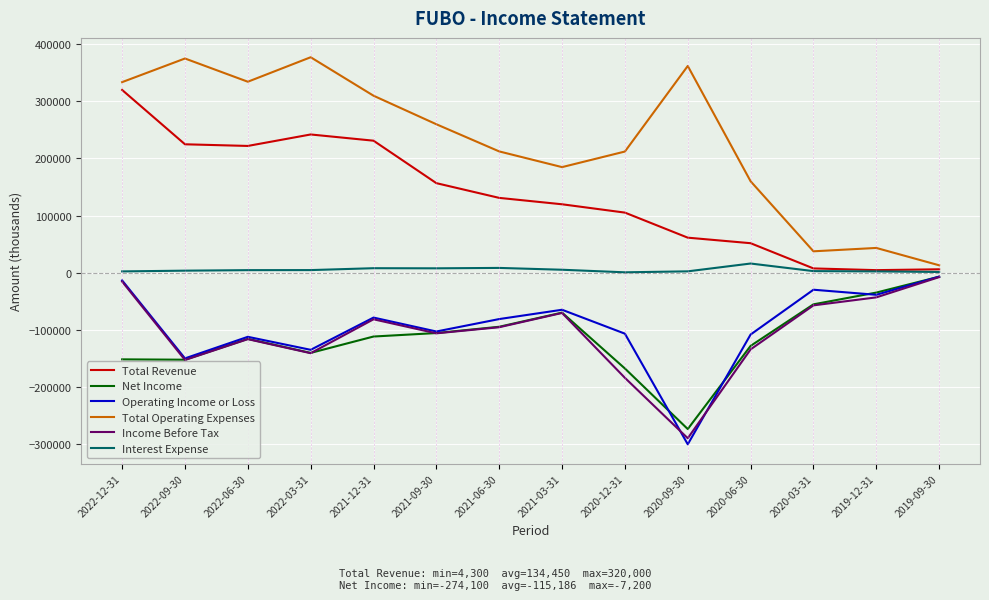

What is the minimum value for Operating Income or Loss?

-300800